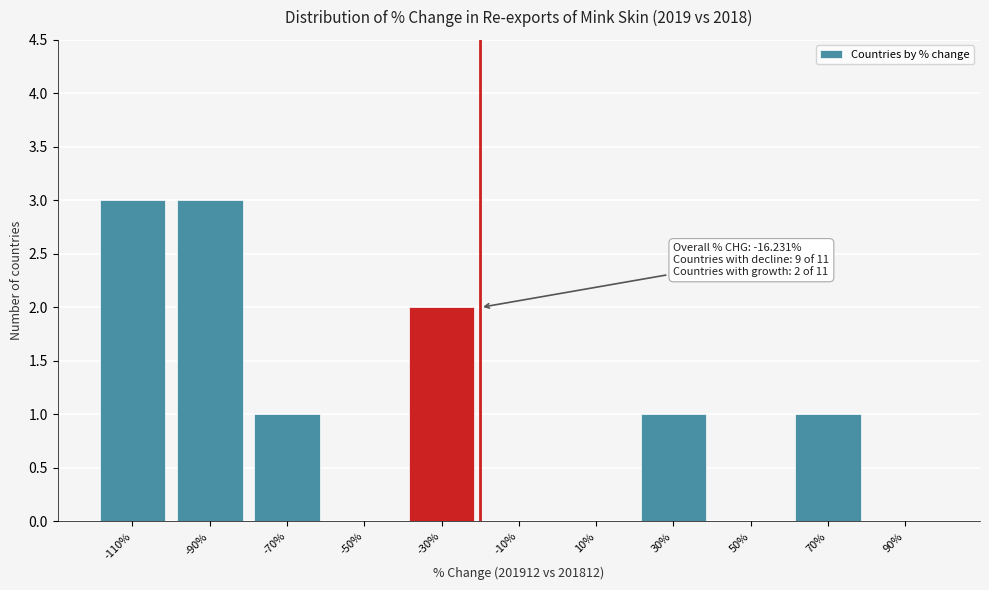

Reading right to left, what are all the values shown in this chart?

90%=0	70%=1	50%=0	30%=1	10%=0	-10%=0	-30%=2	-50%=0	-70%=1	-90%=3	-110%=3